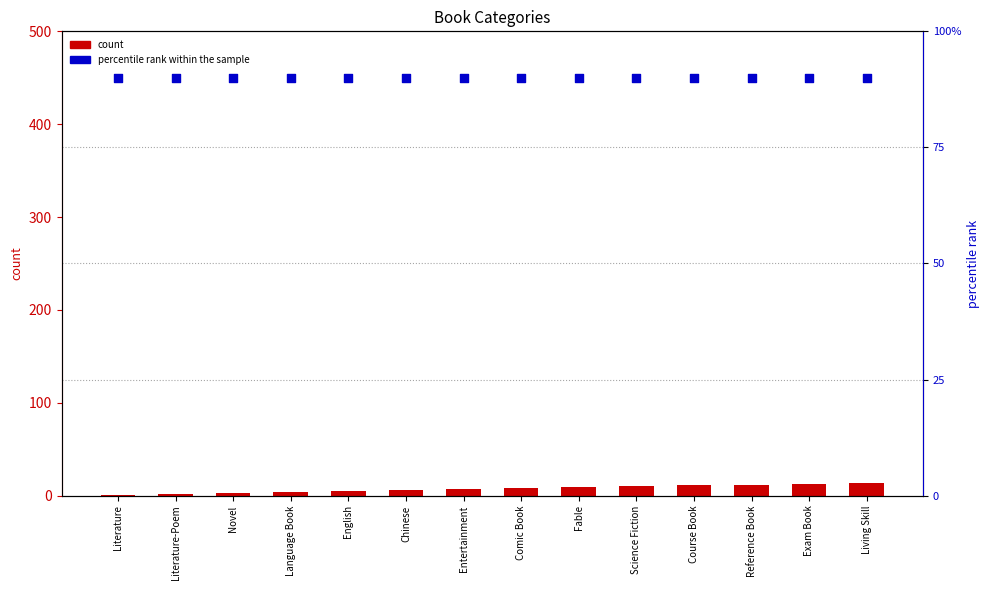

What is the total value across all series at Course Book?

101